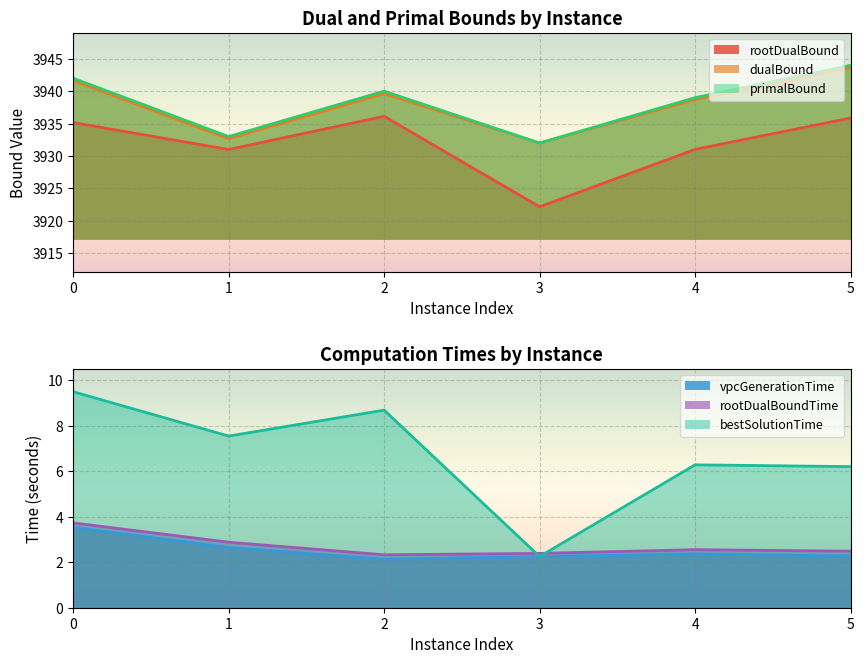

What is the total value across all series at 3?

11786.2